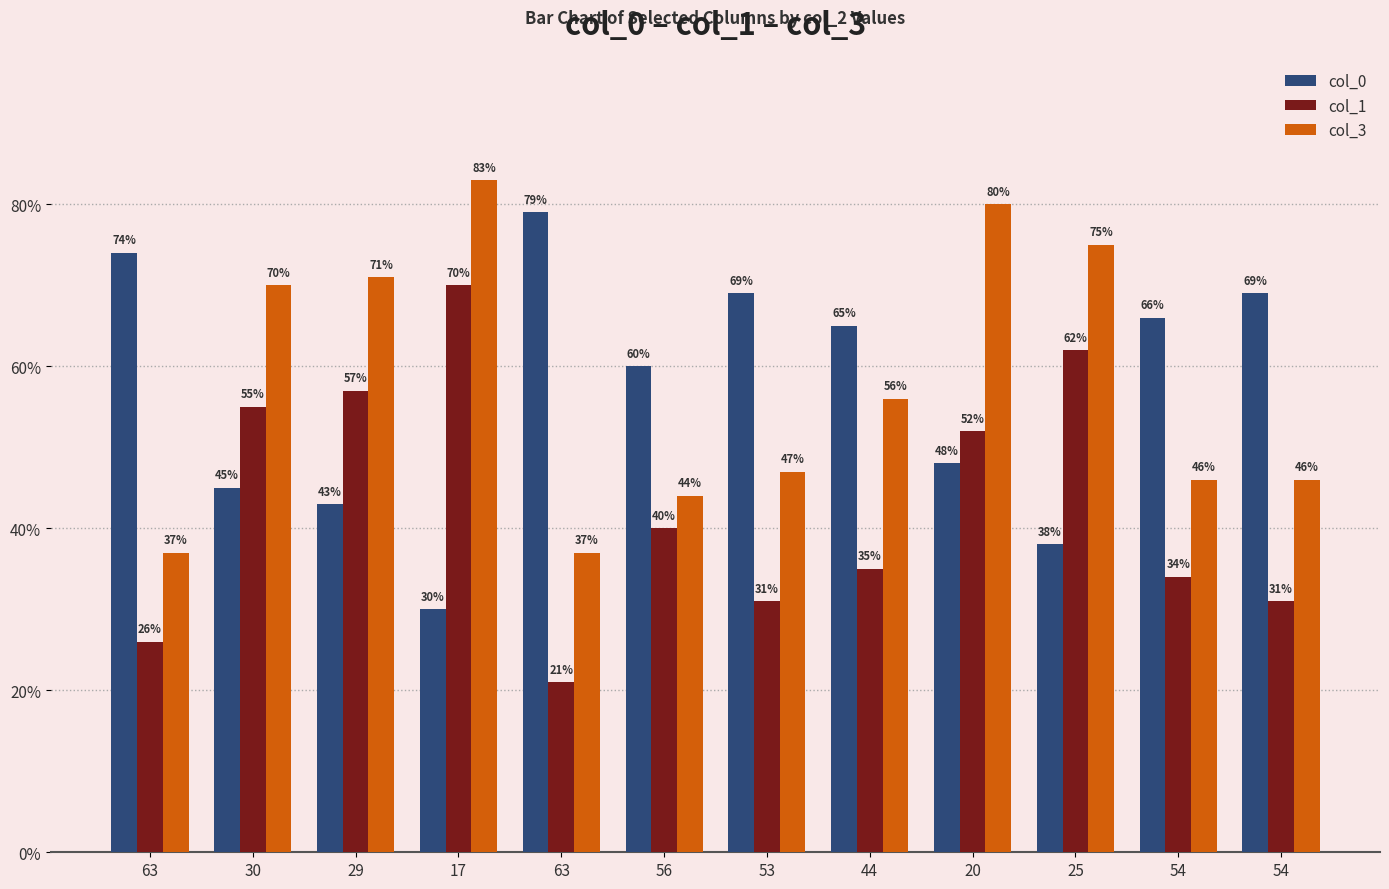

What is the smallest value displayed?

21